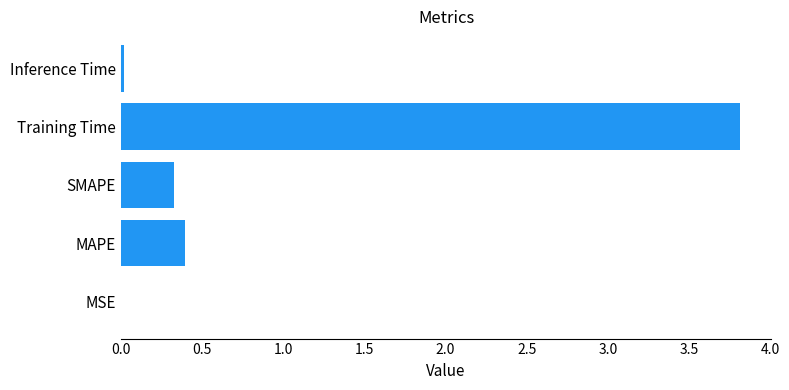

What is the sum of all values?

4.6